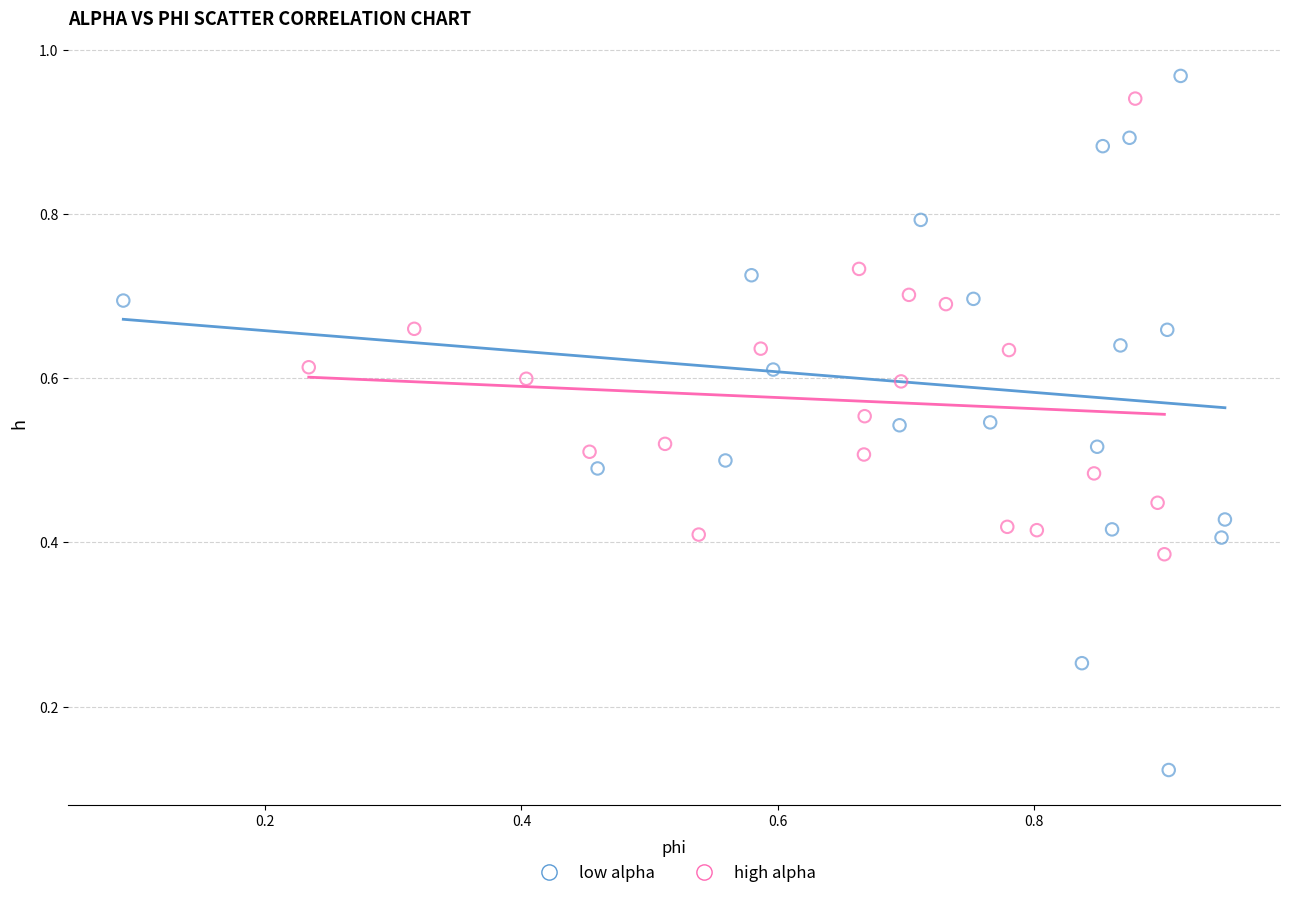

Which series reaches the minimum Y coordinate?

low alpha